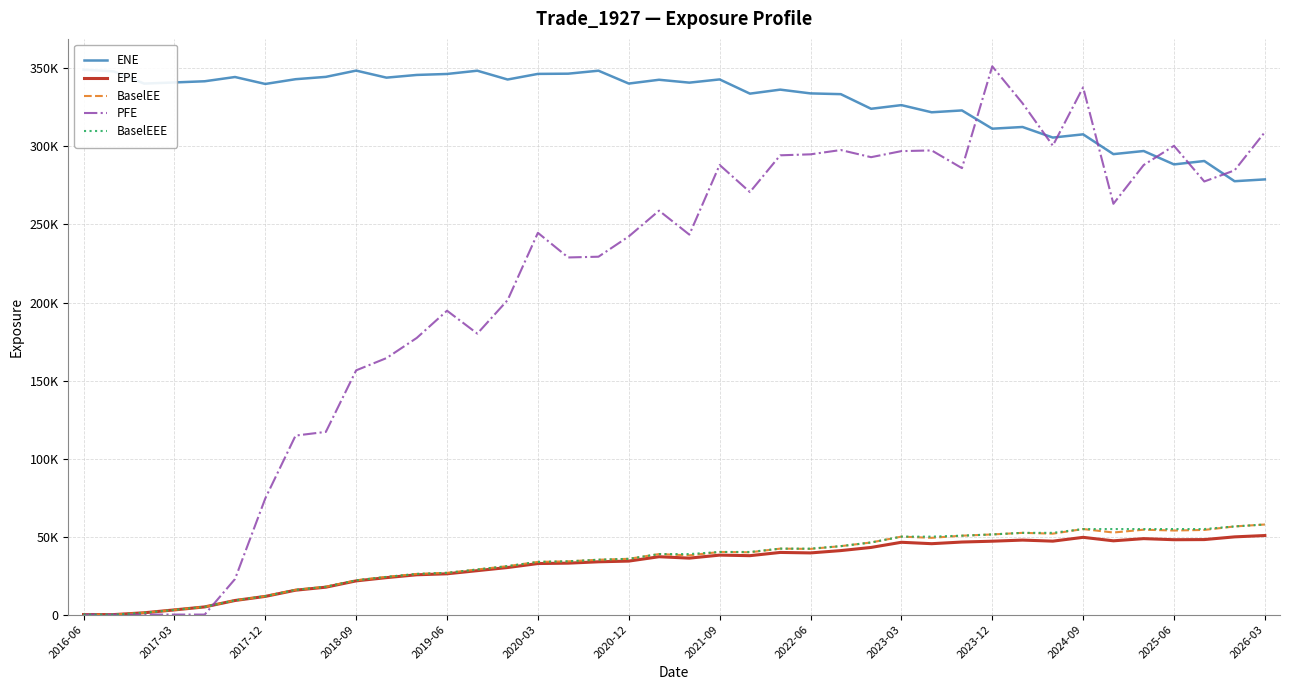

Rank the series by their maximum value, from lowest to highest.

EPE, BaselEE, BaselEEE, ENE, PFE